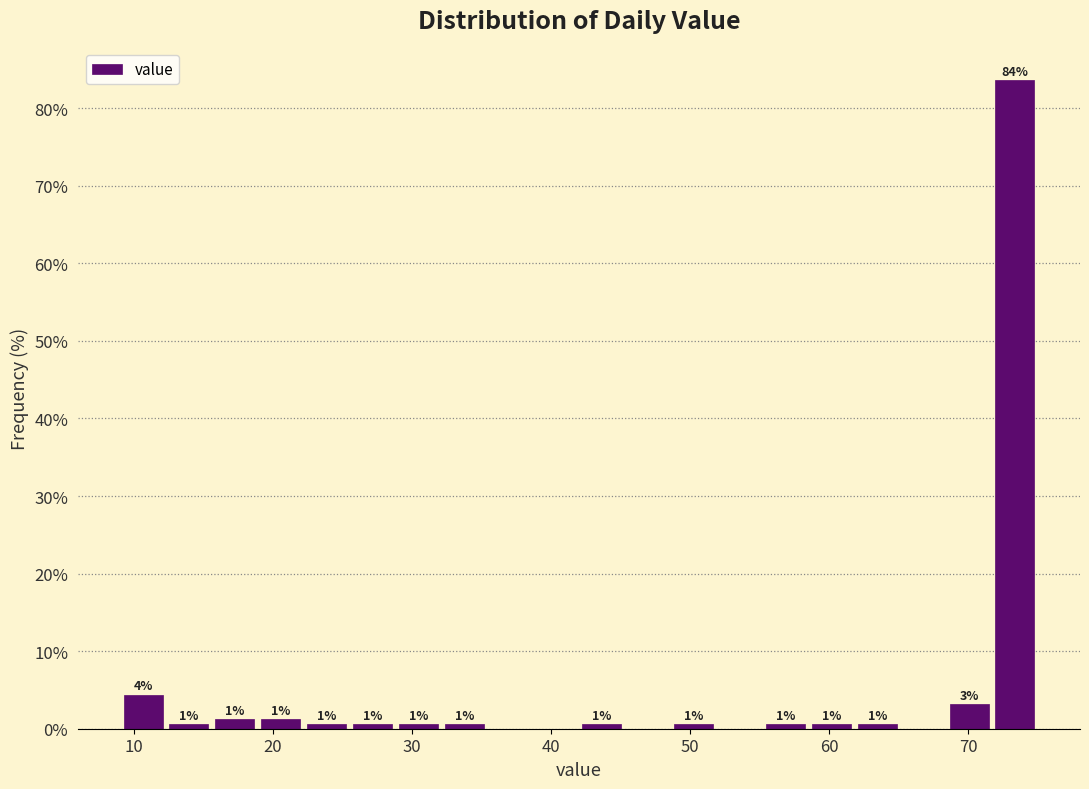

Around what value on the x-axis is the tallest bar? Give the approximate position of its centre, as read against the axis.

73